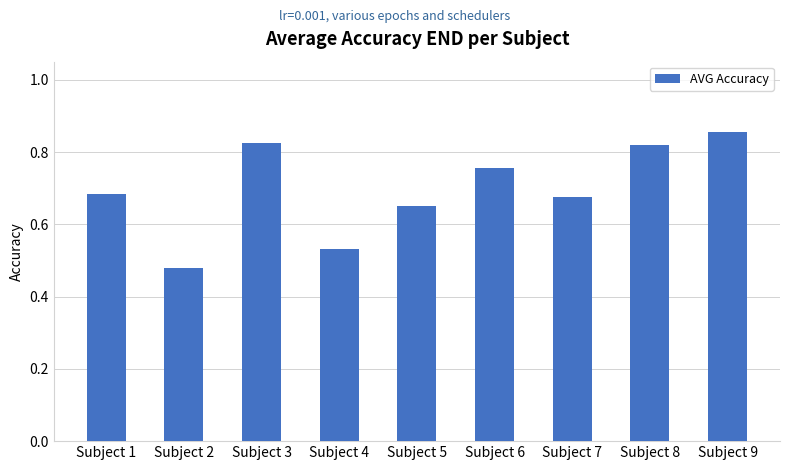

Between Subject 9 and Subject 3, which is larger?

Subject 9